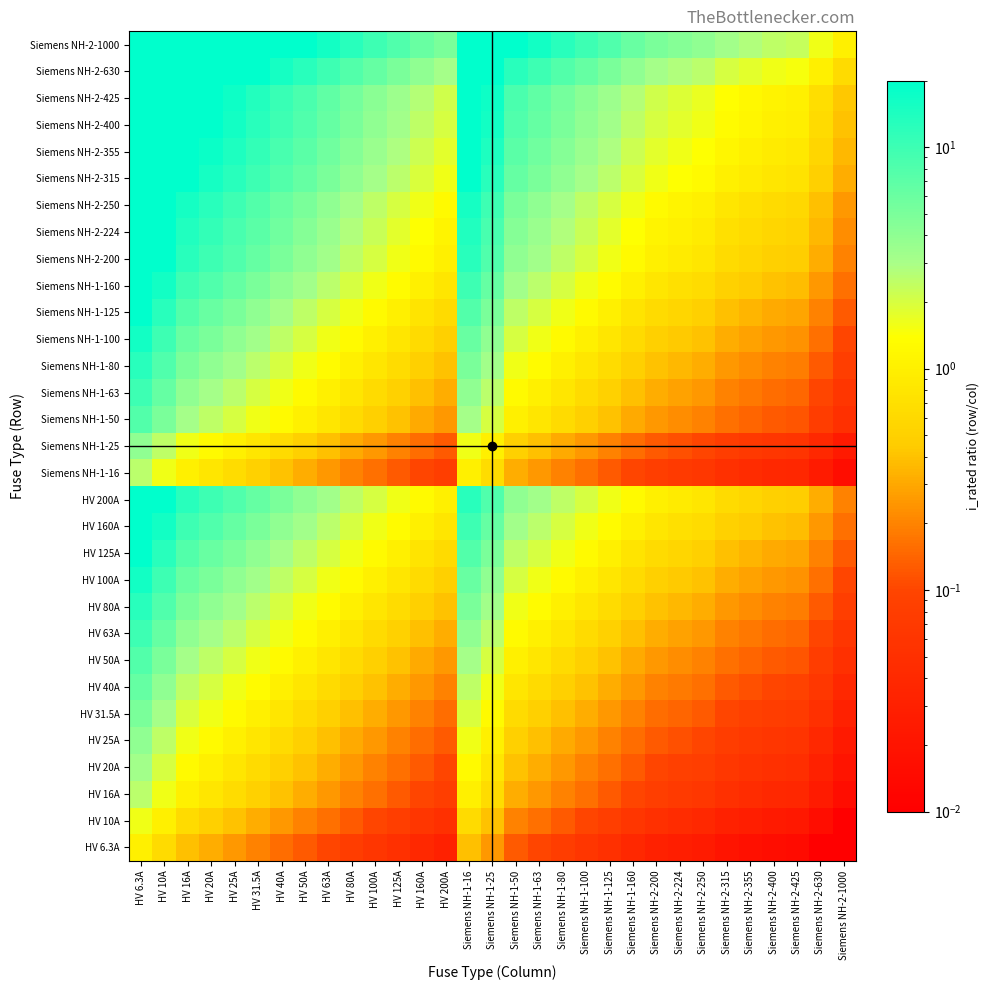

Reading left to right, extract all data points from this chart.

HV 6.3A: HV 6.3A=1.0	HV 10A=0.6	HV 16A=0.4	HV 20A=0.3	HV 25A=0.3	HV 31.5A=0.2	HV 40A=0.2	HV 50A=0.1	HV 63A=0.1	HV 80A=0.1	HV 100A=0.1	HV 125A=0.1	HV 160A=0.0	HV 200A=0.0	Siemens NH-1-16=0.4	Siemens NH-1-25=0.3	Siemens NH-1-50=0.1	Siemens NH-1-63=0.1	Siemens NH-1-80=0.1	Siemens NH-1-100=0.1	Siemens NH-1-125=0.1	Siemens NH-1-160=0.0	Siemens NH-2-200=0.0	Siemens NH-2-224=0.0	Siemens NH-2-250=0.0	Siemens NH-2-315=0.0	Siemens NH-2-355=0.0	Siemens NH-2-400=0.0	Siemens NH-2-425=0.0	Siemens NH-2-630=0.0	Siemens NH-2-1000=0.0
HV 10A: HV 6.3A=1.6	HV 10A=1.0	HV 16A=0.6	HV 20A=0.5	HV 25A=0.4	HV 31.5A=0.3	HV 40A=0.2	HV 50A=0.2	HV 63A=0.2	HV 80A=0.1	HV 100A=0.1	HV 125A=0.1	HV 160A=0.1	HV 200A=0.1	Siemens NH-1-16=0.6	Siemens NH-1-25=0.4	Siemens NH-1-50=0.2	Siemens NH-1-63=0.2	Siemens NH-1-80=0.1	Siemens NH-1-100=0.1	Siemens NH-1-125=0.1	Siemens NH-1-160=0.1	Siemens NH-2-200=0.1	Siemens NH-2-224=0.0	Siemens NH-2-250=0.0	Siemens NH-2-315=0.0	Siemens NH-2-355=0.0	Siemens NH-2-400=0.0	Siemens NH-2-425=0.0	Siemens NH-2-630=0.0	Siemens NH-2-1000=0.0
HV 16A: HV 6.3A=2.5	HV 10A=1.6	HV 16A=1.0	HV 20A=0.8	HV 25A=0.6	HV 31.5A=0.5	HV 40A=0.4	HV 50A=0.3	HV 63A=0.3	HV 80A=0.2	HV 100A=0.2	HV 125A=0.1	HV 160A=0.1	HV 200A=0.1	Siemens NH-1-16=1.0	Siemens NH-1-25=0.6	Siemens NH-1-50=0.3	Siemens NH-1-63=0.3	Siemens NH-1-80=0.2	Siemens NH-1-100=0.2	Siemens NH-1-125=0.1	Siemens NH-1-160=0.1	Siemens NH-2-200=0.1	Siemens NH-2-224=0.1	Siemens NH-2-250=0.1	Siemens NH-2-315=0.1	Siemens NH-2-355=0.0	Siemens NH-2-400=0.0	Siemens NH-2-425=0.0	Siemens NH-2-630=0.0	Siemens NH-2-1000=0.0
HV 20A: HV 6.3A=3.2	HV 10A=2.0	HV 16A=1.2	HV 20A=1.0	HV 25A=0.8	HV 31.5A=0.6	HV 40A=0.5	HV 50A=0.4	HV 63A=0.3	HV 80A=0.2	HV 100A=0.2	HV 125A=0.2	HV 160A=0.1	HV 200A=0.1	Siemens NH-1-16=1.2	Siemens NH-1-25=0.8	Siemens NH-1-50=0.4	Siemens NH-1-63=0.3	Siemens NH-1-80=0.2	Siemens NH-1-100=0.2	Siemens NH-1-125=0.2	Siemens NH-1-160=0.1	Siemens NH-2-200=0.1	Siemens NH-2-224=0.1	Siemens NH-2-250=0.1	Siemens NH-2-315=0.1	Siemens NH-2-355=0.1	Siemens NH-2-400=0.1	Siemens NH-2-425=0.0	Siemens NH-2-630=0.0	Siemens NH-2-1000=0.0
HV 25A: HV 6.3A=4.0	HV 10A=2.5	HV 16A=1.6	HV 20A=1.2	HV 25A=1.0	HV 31.5A=0.8	HV 40A=0.6	HV 50A=0.5	HV 63A=0.4	HV 80A=0.3	HV 100A=0.2	HV 125A=0.2	HV 160A=0.2	HV 200A=0.1	Siemens NH-1-16=1.6	Siemens NH-1-25=1.0	Siemens NH-1-50=0.5	Siemens NH-1-63=0.4	Siemens NH-1-80=0.3	Siemens NH-1-100=0.2	Siemens NH-1-125=0.2	Siemens NH-1-160=0.2	Siemens NH-2-200=0.1	Siemens NH-2-224=0.1	Siemens NH-2-250=0.1	Siemens NH-2-315=0.1	Siemens NH-2-355=0.1	Siemens NH-2-400=0.1	Siemens NH-2-425=0.1	Siemens NH-2-630=0.0	Siemens NH-2-1000=0.0
HV 31.5A: HV 6.3A=5.0	HV 10A=3.1	HV 16A=2.0	HV 20A=1.6	HV 25A=1.3	HV 31.5A=1.0	HV 40A=0.8	HV 50A=0.6	HV 63A=0.5	HV 80A=0.4	HV 100A=0.3	HV 125A=0.3	HV 160A=0.2	HV 200A=0.2	Siemens NH-1-16=2.0	Siemens NH-1-25=1.3	Siemens NH-1-50=0.6	Siemens NH-1-63=0.5	Siemens NH-1-80=0.4	Siemens NH-1-100=0.3	Siemens NH-1-125=0.3	Siemens NH-1-160=0.2	Siemens NH-2-200=0.2	Siemens NH-2-224=0.1	Siemens NH-2-250=0.1	Siemens NH-2-315=0.1	Siemens NH-2-355=0.1	Siemens NH-2-400=0.1	Siemens NH-2-425=0.1	Siemens NH-2-630=0.1	Siemens NH-2-1000=0.0
HV 40A: HV 6.3A=6.3	HV 10A=4.0	HV 16A=2.5	HV 20A=2.0	HV 25A=1.6	HV 31.5A=1.3	HV 40A=1.0	HV 50A=0.8	HV 63A=0.6	HV 80A=0.5	HV 100A=0.4	HV 125A=0.3	HV 160A=0.2	HV 200A=0.2	Siemens NH-1-16=2.5	Siemens NH-1-25=1.6	Siemens NH-1-50=0.8	Siemens NH-1-63=0.6	Siemens NH-1-80=0.5	Siemens NH-1-100=0.4	Siemens NH-1-125=0.3	Siemens NH-1-160=0.2	Siemens NH-2-200=0.2	Siemens NH-2-224=0.2	Siemens NH-2-250=0.2	Siemens NH-2-315=0.1	Siemens NH-2-355=0.1	Siemens NH-2-400=0.1	Siemens NH-2-425=0.1	Siemens NH-2-630=0.1	Siemens NH-2-1000=0.0
HV 50A: HV 6.3A=7.9	HV 10A=5.0	HV 16A=3.1	HV 20A=2.5	HV 25A=2.0	HV 31.5A=1.6	HV 40A=1.2	HV 50A=1.0	HV 63A=0.8	HV 80A=0.6	HV 100A=0.5	HV 125A=0.4	HV 160A=0.3	HV 200A=0.2	Siemens NH-1-16=3.1	Siemens NH-1-25=2.0	Siemens NH-1-50=1.0	Siemens NH-1-63=0.8	Siemens NH-1-80=0.6	Siemens NH-1-100=0.5	Siemens NH-1-125=0.4	Siemens NH-1-160=0.3	Siemens NH-2-200=0.2	Siemens NH-2-224=0.2	Siemens NH-2-250=0.2	Siemens NH-2-315=0.2	Siemens NH-2-355=0.1	Siemens NH-2-400=0.1	Siemens NH-2-425=0.1	Siemens NH-2-630=0.1	Siemens NH-2-1000=0.1
HV 63A: HV 6.3A=10.0	HV 10A=6.3	HV 16A=3.9	HV 20A=3.1	HV 25A=2.5	HV 31.5A=2.0	HV 40A=1.6	HV 50A=1.3	HV 63A=1.0	HV 80A=0.8	HV 100A=0.6	HV 125A=0.5	HV 160A=0.4	HV 200A=0.3	Siemens NH-1-16=3.9	Siemens NH-1-25=2.5	Siemens NH-1-50=1.3	Siemens NH-1-63=1.0	Siemens NH-1-80=0.8	Siemens NH-1-100=0.6	Siemens NH-1-125=0.5	Siemens NH-1-160=0.4	Siemens NH-2-200=0.3	Siemens NH-2-224=0.3	Siemens NH-2-250=0.3	Siemens NH-2-315=0.2	Siemens NH-2-355=0.2	Siemens NH-2-400=0.2	Siemens NH-2-425=0.1	Siemens NH-2-630=0.1	Siemens NH-2-1000=0.1
HV 80A: HV 6.3A=12.7	HV 10A=8.0	HV 16A=5.0	HV 20A=4.0	HV 25A=3.2	HV 31.5A=2.5	HV 40A=2.0	HV 50A=1.6	HV 63A=1.3	HV 80A=1.0	HV 100A=0.8	HV 125A=0.6	HV 160A=0.5	HV 200A=0.4	Siemens NH-1-16=5.0	Siemens NH-1-25=3.2	Siemens NH-1-50=1.6	Siemens NH-1-63=1.3	Siemens NH-1-80=1.0	Siemens NH-1-100=0.8	Siemens NH-1-125=0.6	Siemens NH-1-160=0.5	Siemens NH-2-200=0.4	Siemens NH-2-224=0.4	Siemens NH-2-250=0.3	Siemens NH-2-315=0.3	Siemens NH-2-355=0.2	Siemens NH-2-400=0.2	Siemens NH-2-425=0.2	Siemens NH-2-630=0.1	Siemens NH-2-1000=0.1
HV 100A: HV 6.3A=15.9	HV 10A=10.0	HV 16A=6.2	HV 20A=5.0	HV 25A=4.0	HV 31.5A=3.2	HV 40A=2.5	HV 50A=2.0	HV 63A=1.6	HV 80A=1.2	HV 100A=1.0	HV 125A=0.8	HV 160A=0.6	HV 200A=0.5	Siemens NH-1-16=6.2	Siemens NH-1-25=4.0	Siemens NH-1-50=2.0	Siemens NH-1-63=1.6	Siemens NH-1-80=1.2	Siemens NH-1-100=1.0	Siemens NH-1-125=0.8	Siemens NH-1-160=0.6	Siemens NH-2-200=0.5	Siemens NH-2-224=0.4	Siemens NH-2-250=0.4	Siemens NH-2-315=0.3	Siemens NH-2-355=0.3	Siemens NH-2-400=0.2	Siemens NH-2-425=0.2	Siemens NH-2-630=0.2	Siemens NH-2-1000=0.1
HV 125A: HV 6.3A=19.8	HV 10A=12.5	HV 16A=7.8	HV 20A=6.2	HV 25A=5.0	HV 31.5A=4.0	HV 40A=3.1	HV 50A=2.5	HV 63A=2.0	HV 80A=1.6	HV 100A=1.2	HV 125A=1.0	HV 160A=0.8	HV 200A=0.6	Siemens NH-1-16=7.8	Siemens NH-1-25=5.0	Siemens NH-1-50=2.5	Siemens NH-1-63=2.0	Siemens NH-1-80=1.6	Siemens NH-1-100=1.2	Siemens NH-1-125=1.0	Siemens NH-1-160=0.8	Siemens NH-2-200=0.6	Siemens NH-2-224=0.6	Siemens NH-2-250=0.5	Siemens NH-2-315=0.4	Siemens NH-2-355=0.4	Siemens NH-2-400=0.3	Siemens NH-2-425=0.3	Siemens NH-2-630=0.2	Siemens NH-2-1000=0.1
HV 160A: HV 6.3A=25.4	HV 10A=16.0	HV 16A=10.0	HV 20A=8.0	HV 25A=6.4	HV 31.5A=5.1	HV 40A=4.0	HV 50A=3.2	HV 63A=2.5	HV 80A=2.0	HV 100A=1.6	HV 125A=1.3	HV 160A=1.0	HV 200A=0.8	Siemens NH-1-16=10.0	Siemens NH-1-25=6.4	Siemens NH-1-50=3.2	Siemens NH-1-63=2.5	Siemens NH-1-80=2.0	Siemens NH-1-100=1.6	Siemens NH-1-125=1.3	Siemens NH-1-160=1.0	Siemens NH-2-200=0.8	Siemens NH-2-224=0.7	Siemens NH-2-250=0.6	Siemens NH-2-315=0.5	Siemens NH-2-355=0.5	Siemens NH-2-400=0.4	Siemens NH-2-425=0.4	Siemens NH-2-630=0.3	Siemens NH-2-1000=0.2
HV 200A: HV 6.3A=31.7	HV 10A=20.0	HV 16A=12.5	HV 20A=10.0	HV 25A=8.0	HV 31.5A=6.3	HV 40A=5.0	HV 50A=4.0	HV 63A=3.2	HV 80A=2.5	HV 100A=2.0	HV 125A=1.6	HV 160A=1.2	HV 200A=1.0	Siemens NH-1-16=12.5	Siemens NH-1-25=8.0	Siemens NH-1-50=4.0	Siemens NH-1-63=3.2	Siemens NH-1-80=2.5	Siemens NH-1-100=2.0	Siemens NH-1-125=1.6	Siemens NH-1-160=1.2	Siemens NH-2-200=1.0	Siemens NH-2-224=0.9	Siemens NH-2-250=0.8	Siemens NH-2-315=0.6	Siemens NH-2-355=0.6	Siemens NH-2-400=0.5	Siemens NH-2-425=0.5	Siemens NH-2-630=0.3	Siemens NH-2-1000=0.2
Siemens NH-1-16: HV 6.3A=2.5	HV 10A=1.6	HV 16A=1.0	HV 20A=0.8	HV 25A=0.6	HV 31.5A=0.5	HV 40A=0.4	HV 50A=0.3	HV 63A=0.3	HV 80A=0.2	HV 100A=0.2	HV 125A=0.1	HV 160A=0.1	HV 200A=0.1	Siemens NH-1-16=1.0	Siemens NH-1-25=0.6	Siemens NH-1-50=0.3	Siemens NH-1-63=0.3	Siemens NH-1-80=0.2	Siemens NH-1-100=0.2	Siemens NH-1-125=0.1	Siemens NH-1-160=0.1	Siemens NH-2-200=0.1	Siemens NH-2-224=0.1	Siemens NH-2-250=0.1	Siemens NH-2-315=0.1	Siemens NH-2-355=0.0	Siemens NH-2-400=0.0	Siemens NH-2-425=0.0	Siemens NH-2-630=0.0	Siemens NH-2-1000=0.0
Siemens NH-1-25: HV 6.3A=4.0	HV 10A=2.5	HV 16A=1.6	HV 20A=1.2	HV 25A=1.0	HV 31.5A=0.8	HV 40A=0.6	HV 50A=0.5	HV 63A=0.4	HV 80A=0.3	HV 100A=0.2	HV 125A=0.2	HV 160A=0.2	HV 200A=0.1	Siemens NH-1-16=1.6	Siemens NH-1-25=1.0	Siemens NH-1-50=0.5	Siemens NH-1-63=0.4	Siemens NH-1-80=0.3	Siemens NH-1-100=0.2	Siemens NH-1-125=0.2	Siemens NH-1-160=0.2	Siemens NH-2-200=0.1	Siemens NH-2-224=0.1	Siemens NH-2-250=0.1	Siemens NH-2-315=0.1	Siemens NH-2-355=0.1	Siemens NH-2-400=0.1	Siemens NH-2-425=0.1	Siemens NH-2-630=0.0	Siemens NH-2-1000=0.0
Siemens NH-1-50: HV 6.3A=7.9	HV 10A=5.0	HV 16A=3.1	HV 20A=2.5	HV 25A=2.0	HV 31.5A=1.6	HV 40A=1.2	HV 50A=1.0	HV 63A=0.8	HV 80A=0.6	HV 100A=0.5	HV 125A=0.4	HV 160A=0.3	HV 200A=0.2	Siemens NH-1-16=3.1	Siemens NH-1-25=2.0	Siemens NH-1-50=1.0	Siemens NH-1-63=0.8	Siemens NH-1-80=0.6	Siemens NH-1-100=0.5	Siemens NH-1-125=0.4	Siemens NH-1-160=0.3	Siemens NH-2-200=0.2	Siemens NH-2-224=0.2	Siemens NH-2-250=0.2	Siemens NH-2-315=0.2	Siemens NH-2-355=0.1	Siemens NH-2-400=0.1	Siemens NH-2-425=0.1	Siemens NH-2-630=0.1	Siemens NH-2-1000=0.1
Siemens NH-1-63: HV 6.3A=10.0	HV 10A=6.3	HV 16A=3.9	HV 20A=3.1	HV 25A=2.5	HV 31.5A=2.0	HV 40A=1.6	HV 50A=1.3	HV 63A=1.0	HV 80A=0.8	HV 100A=0.6	HV 125A=0.5	HV 160A=0.4	HV 200A=0.3	Siemens NH-1-16=3.9	Siemens NH-1-25=2.5	Siemens NH-1-50=1.3	Siemens NH-1-63=1.0	Siemens NH-1-80=0.8	Siemens NH-1-100=0.6	Siemens NH-1-125=0.5	Siemens NH-1-160=0.4	Siemens NH-2-200=0.3	Siemens NH-2-224=0.3	Siemens NH-2-250=0.3	Siemens NH-2-315=0.2	Siemens NH-2-355=0.2	Siemens NH-2-400=0.2	Siemens NH-2-425=0.1	Siemens NH-2-630=0.1	Siemens NH-2-1000=0.1
Siemens NH-1-80: HV 6.3A=12.7	HV 10A=8.0	HV 16A=5.0	HV 20A=4.0	HV 25A=3.2	HV 31.5A=2.5	HV 40A=2.0	HV 50A=1.6	HV 63A=1.3	HV 80A=1.0	HV 100A=0.8	HV 125A=0.6	HV 160A=0.5	HV 200A=0.4	Siemens NH-1-16=5.0	Siemens NH-1-25=3.2	Siemens NH-1-50=1.6	Siemens NH-1-63=1.3	Siemens NH-1-80=1.0	Siemens NH-1-100=0.8	Siemens NH-1-125=0.6	Siemens NH-1-160=0.5	Siemens NH-2-200=0.4	Siemens NH-2-224=0.4	Siemens NH-2-250=0.3	Siemens NH-2-315=0.3	Siemens NH-2-355=0.2	Siemens NH-2-400=0.2	Siemens NH-2-425=0.2	Siemens NH-2-630=0.1	Siemens NH-2-1000=0.1
Siemens NH-1-100: HV 6.3A=15.9	HV 10A=10.0	HV 16A=6.2	HV 20A=5.0	HV 25A=4.0	HV 31.5A=3.2	HV 40A=2.5	HV 50A=2.0	HV 63A=1.6	HV 80A=1.2	HV 100A=1.0	HV 125A=0.8	HV 160A=0.6	HV 200A=0.5	Siemens NH-1-16=6.2	Siemens NH-1-25=4.0	Siemens NH-1-50=2.0	Siemens NH-1-63=1.6	Siemens NH-1-80=1.2	Siemens NH-1-100=1.0	Siemens NH-1-125=0.8	Siemens NH-1-160=0.6	Siemens NH-2-200=0.5	Siemens NH-2-224=0.4	Siemens NH-2-250=0.4	Siemens NH-2-315=0.3	Siemens NH-2-355=0.3	Siemens NH-2-400=0.2	Siemens NH-2-425=0.2	Siemens NH-2-630=0.2	Siemens NH-2-1000=0.1
Siemens NH-1-125: HV 6.3A=19.8	HV 10A=12.5	HV 16A=7.8	HV 20A=6.2	HV 25A=5.0	HV 31.5A=4.0	HV 40A=3.1	HV 50A=2.5	HV 63A=2.0	HV 80A=1.6	HV 100A=1.2	HV 125A=1.0	HV 160A=0.8	HV 200A=0.6	Siemens NH-1-16=7.8	Siemens NH-1-25=5.0	Siemens NH-1-50=2.5	Siemens NH-1-63=2.0	Siemens NH-1-80=1.6	Siemens NH-1-100=1.2	Siemens NH-1-125=1.0	Siemens NH-1-160=0.8	Siemens NH-2-200=0.6	Siemens NH-2-224=0.6	Siemens NH-2-250=0.5	Siemens NH-2-315=0.4	Siemens NH-2-355=0.4	Siemens NH-2-400=0.3	Siemens NH-2-425=0.3	Siemens NH-2-630=0.2	Siemens NH-2-1000=0.1
Siemens NH-1-160: HV 6.3A=25.4	HV 10A=16.0	HV 16A=10.0	HV 20A=8.0	HV 25A=6.4	HV 31.5A=5.1	HV 40A=4.0	HV 50A=3.2	HV 63A=2.5	HV 80A=2.0	HV 100A=1.6	HV 125A=1.3	HV 160A=1.0	HV 200A=0.8	Siemens NH-1-16=10.0	Siemens NH-1-25=6.4	Siemens NH-1-50=3.2	Siemens NH-1-63=2.5	Siemens NH-1-80=2.0	Siemens NH-1-100=1.6	Siemens NH-1-125=1.3	Siemens NH-1-160=1.0	Siemens NH-2-200=0.8	Siemens NH-2-224=0.7	Siemens NH-2-250=0.6	Siemens NH-2-315=0.5	Siemens NH-2-355=0.5	Siemens NH-2-400=0.4	Siemens NH-2-425=0.4	Siemens NH-2-630=0.3	Siemens NH-2-1000=0.2
Siemens NH-2-200: HV 6.3A=31.7	HV 10A=20.0	HV 16A=12.5	HV 20A=10.0	HV 25A=8.0	HV 31.5A=6.3	HV 40A=5.0	HV 50A=4.0	HV 63A=3.2	HV 80A=2.5	HV 100A=2.0	HV 125A=1.6	HV 160A=1.2	HV 200A=1.0	Siemens NH-1-16=12.5	Siemens NH-1-25=8.0	Siemens NH-1-50=4.0	Siemens NH-1-63=3.2	Siemens NH-1-80=2.5	Siemens NH-1-100=2.0	Siemens NH-1-125=1.6	Siemens NH-1-160=1.2	Siemens NH-2-200=1.0	Siemens NH-2-224=0.9	Siemens NH-2-250=0.8	Siemens NH-2-315=0.6	Siemens NH-2-355=0.6	Siemens NH-2-400=0.5	Siemens NH-2-425=0.5	Siemens NH-2-630=0.3	Siemens NH-2-1000=0.2
Siemens NH-2-224: HV 6.3A=35.6	HV 10A=22.4	HV 16A=14.0	HV 20A=11.2	HV 25A=9.0	HV 31.5A=7.1	HV 40A=5.6	HV 50A=4.5	HV 63A=3.6	HV 80A=2.8	HV 100A=2.2	HV 125A=1.8	HV 160A=1.4	HV 200A=1.1	Siemens NH-1-16=14.0	Siemens NH-1-25=9.0	Siemens NH-1-50=4.5	Siemens NH-1-63=3.6	Siemens NH-1-80=2.8	Siemens NH-1-100=2.2	Siemens NH-1-125=1.8	Siemens NH-1-160=1.4	Siemens NH-2-200=1.1	Siemens NH-2-224=1.0	Siemens NH-2-250=0.9	Siemens NH-2-315=0.7	Siemens NH-2-355=0.6	Siemens NH-2-400=0.6	Siemens NH-2-425=0.5	Siemens NH-2-630=0.4	Siemens NH-2-1000=0.2
Siemens NH-2-250: HV 6.3A=39.7	HV 10A=25.0	HV 16A=15.6	HV 20A=12.5	HV 25A=10.0	HV 31.5A=7.9	HV 40A=6.2	HV 50A=5.0	HV 63A=4.0	HV 80A=3.1	HV 100A=2.5	HV 125A=2.0	HV 160A=1.6	HV 200A=1.2	Siemens NH-1-16=15.6	Siemens NH-1-25=10.0	Siemens NH-1-50=5.0	Siemens NH-1-63=4.0	Siemens NH-1-80=3.1	Siemens NH-1-100=2.5	Siemens NH-1-125=2.0	Siemens NH-1-160=1.6	Siemens NH-2-200=1.2	Siemens NH-2-224=1.1	Siemens NH-2-250=1.0	Siemens NH-2-315=0.8	Siemens NH-2-355=0.7	Siemens NH-2-400=0.6	Siemens NH-2-425=0.6	Siemens NH-2-630=0.4	Siemens NH-2-1000=0.2
Siemens NH-2-315: HV 6.3A=50.0	HV 10A=31.5	HV 16A=19.7	HV 20A=15.8	HV 25A=12.6	HV 31.5A=10.0	HV 40A=7.9	HV 50A=6.3	HV 63A=5.0	HV 80A=3.9	HV 100A=3.1	HV 125A=2.5	HV 160A=2.0	HV 200A=1.6	Siemens NH-1-16=19.7	Siemens NH-1-25=12.6	Siemens NH-1-50=6.3	Siemens NH-1-63=5.0	Siemens NH-1-80=3.9	Siemens NH-1-100=3.1	Siemens NH-1-125=2.5	Siemens NH-1-160=2.0	Siemens NH-2-200=1.6	Siemens NH-2-224=1.4	Siemens NH-2-250=1.3	Siemens NH-2-315=1.0	Siemens NH-2-355=0.9	Siemens NH-2-400=0.8	Siemens NH-2-425=0.7	Siemens NH-2-630=0.5	Siemens NH-2-1000=0.3
Siemens NH-2-355: HV 6.3A=56.3	HV 10A=35.5	HV 16A=22.2	HV 20A=17.8	HV 25A=14.2	HV 31.5A=11.3	HV 40A=8.9	HV 50A=7.1	HV 63A=5.6	HV 80A=4.4	HV 100A=3.5	HV 125A=2.8	HV 160A=2.2	HV 200A=1.8	Siemens NH-1-16=22.2	Siemens NH-1-25=14.2	Siemens NH-1-50=7.1	Siemens NH-1-63=5.6	Siemens NH-1-80=4.4	Siemens NH-1-100=3.5	Siemens NH-1-125=2.8	Siemens NH-1-160=2.2	Siemens NH-2-200=1.8	Siemens NH-2-224=1.6	Siemens NH-2-250=1.4	Siemens NH-2-315=1.1	Siemens NH-2-355=1.0	Siemens NH-2-400=0.9	Siemens NH-2-425=0.8	Siemens NH-2-630=0.6	Siemens NH-2-1000=0.4
Siemens NH-2-400: HV 6.3A=63.5	HV 10A=40.0	HV 16A=25.0	HV 20A=20.0	HV 25A=16.0	HV 31.5A=12.7	HV 40A=10.0	HV 50A=8.0	HV 63A=6.3	HV 80A=5.0	HV 100A=4.0	HV 125A=3.2	HV 160A=2.5	HV 200A=2.0	Siemens NH-1-16=25.0	Siemens NH-1-25=16.0	Siemens NH-1-50=8.0	Siemens NH-1-63=6.3	Siemens NH-1-80=5.0	Siemens NH-1-100=4.0	Siemens NH-1-125=3.2	Siemens NH-1-160=2.5	Siemens NH-2-200=2.0	Siemens NH-2-224=1.8	Siemens NH-2-250=1.6	Siemens NH-2-315=1.3	Siemens NH-2-355=1.1	Siemens NH-2-400=1.0	Siemens NH-2-425=0.9	Siemens NH-2-630=0.6	Siemens NH-2-1000=0.4
Siemens NH-2-425: HV 6.3A=67.5	HV 10A=42.5	HV 16A=26.6	HV 20A=21.2	HV 25A=17.0	HV 31.5A=13.5	HV 40A=10.6	HV 50A=8.5	HV 63A=6.7	HV 80A=5.3	HV 100A=4.2	HV 125A=3.4	HV 160A=2.7	HV 200A=2.1	Siemens NH-1-16=26.6	Siemens NH-1-25=17.0	Siemens NH-1-50=8.5	Siemens NH-1-63=6.7	Siemens NH-1-80=5.3	Siemens NH-1-100=4.2	Siemens NH-1-125=3.4	Siemens NH-1-160=2.7	Siemens NH-2-200=2.1	Siemens NH-2-224=1.9	Siemens NH-2-250=1.7	Siemens NH-2-315=1.3	Siemens NH-2-355=1.2	Siemens NH-2-400=1.1	Siemens NH-2-425=1.0	Siemens NH-2-630=0.7	Siemens NH-2-1000=0.4
Siemens NH-2-630: HV 6.3A=100.0	HV 10A=63.0	HV 16A=39.4	HV 20A=31.5	HV 25A=25.2	HV 31.5A=20.0	HV 40A=15.8	HV 50A=12.6	HV 63A=10.0	HV 80A=7.9	HV 100A=6.3	HV 125A=5.0	HV 160A=3.9	HV 200A=3.1	Siemens NH-1-16=39.4	Siemens NH-1-25=25.2	Siemens NH-1-50=12.6	Siemens NH-1-63=10.0	Siemens NH-1-80=7.9	Siemens NH-1-100=6.3	Siemens NH-1-125=5.0	Siemens NH-1-160=3.9	Siemens NH-2-200=3.1	Siemens NH-2-224=2.8	Siemens NH-2-250=2.5	Siemens NH-2-315=2.0	Siemens NH-2-355=1.8	Siemens NH-2-400=1.6	Siemens NH-2-425=1.5	Siemens NH-2-630=1.0	Siemens NH-2-1000=0.6
Siemens NH-2-1000: HV 6.3A=158.7	HV 10A=100.0	HV 16A=62.5	HV 20A=50.0	HV 25A=40.0	HV 31.5A=31.7	HV 40A=25.0	HV 50A=20.0	HV 63A=15.9	HV 80A=12.5	HV 100A=10.0	HV 125A=8.0	HV 160A=6.2	HV 200A=5.0	Siemens NH-1-16=62.5	Siemens NH-1-25=40.0	Siemens NH-1-50=20.0	Siemens NH-1-63=15.9	Siemens NH-1-80=12.5	Siemens NH-1-100=10.0	Siemens NH-1-125=8.0	Siemens NH-1-160=6.2	Siemens NH-2-200=5.0	Siemens NH-2-224=4.5	Siemens NH-2-250=4.0	Siemens NH-2-315=3.2	Siemens NH-2-355=2.8	Siemens NH-2-400=2.5	Siemens NH-2-425=2.4	Siemens NH-2-630=1.6	Siemens NH-2-1000=1.0